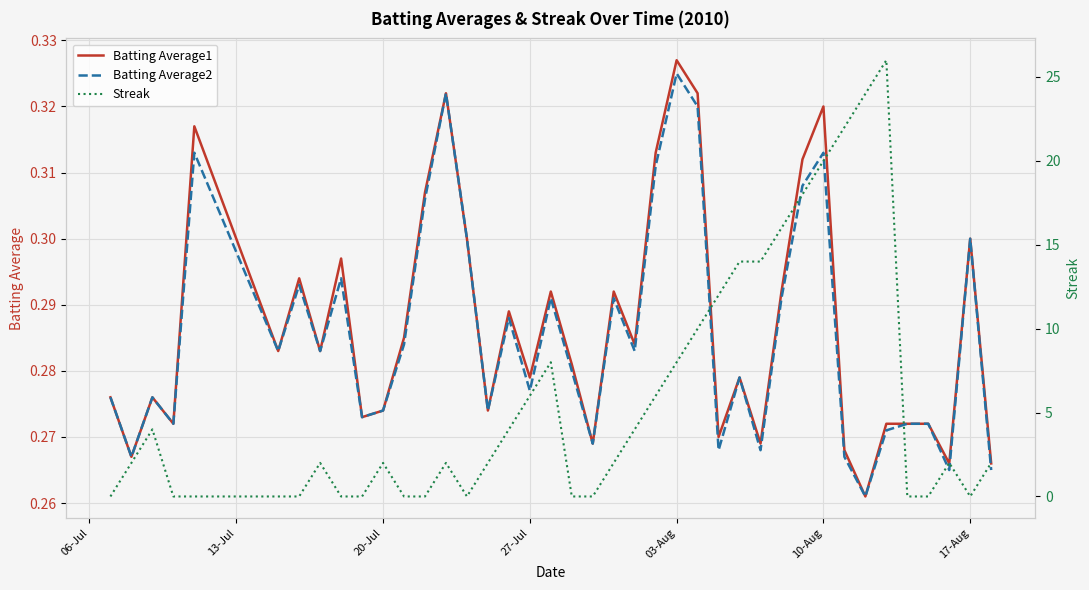

True or false: Batting Average1 has a value of 0.5 at 03-Aug.

False